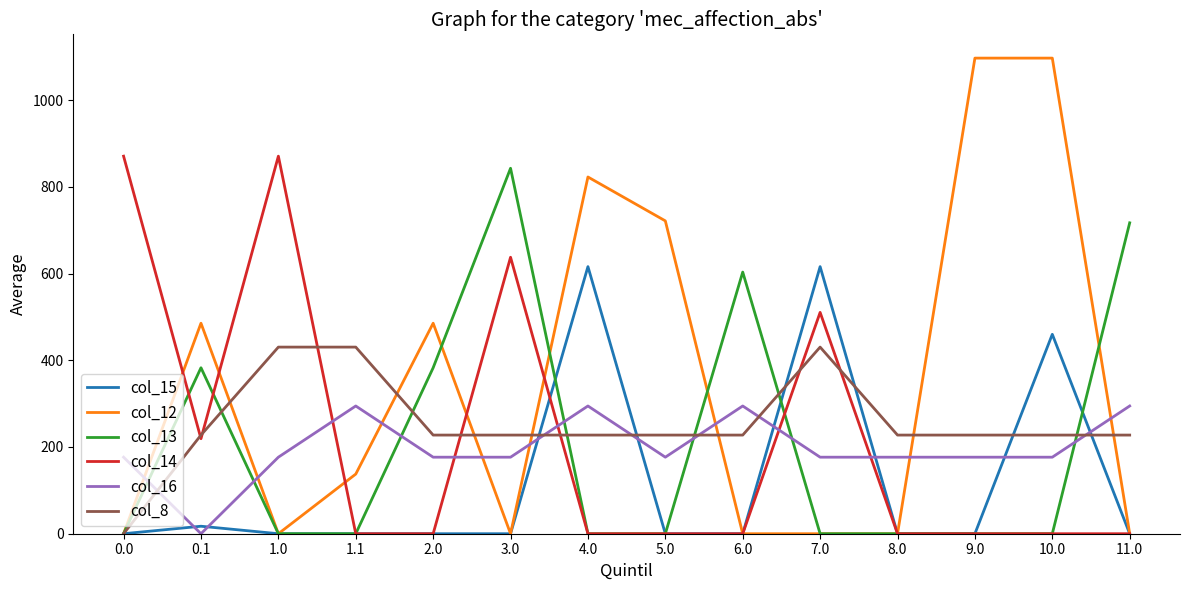

What is the total value across all series at 1.0?

1477.4